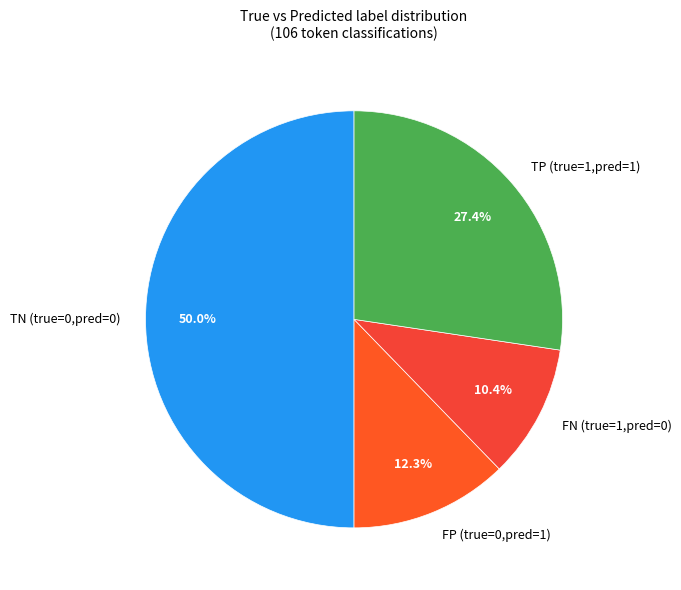

What portion of the pie excludes FN (true=1,pred=0)?

89.6%